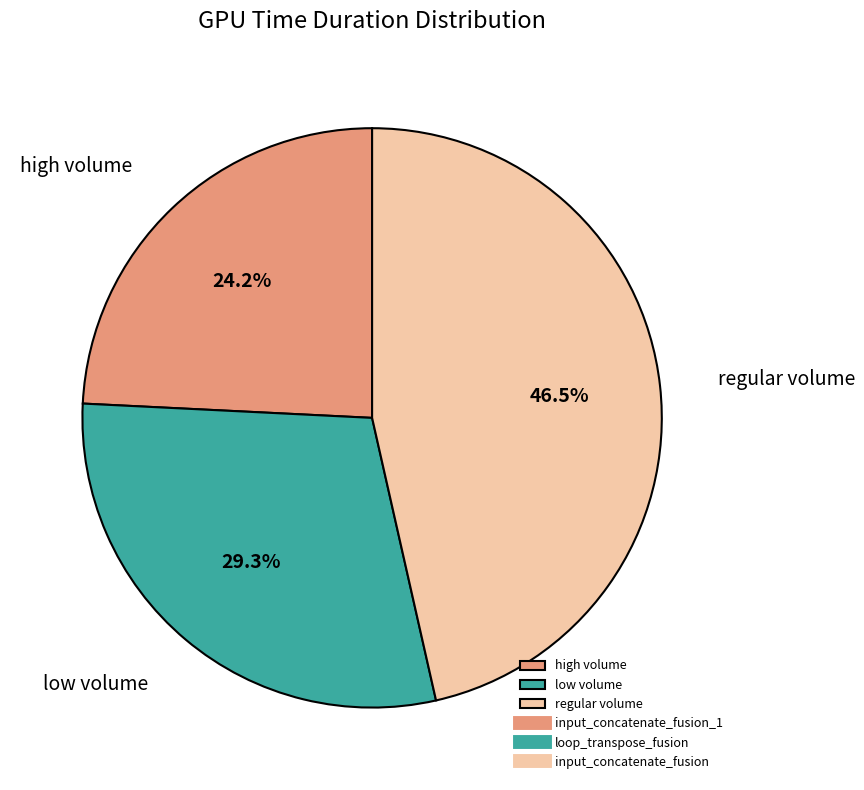

Combined, what portion of the pie is low volume and high volume?

53.5%